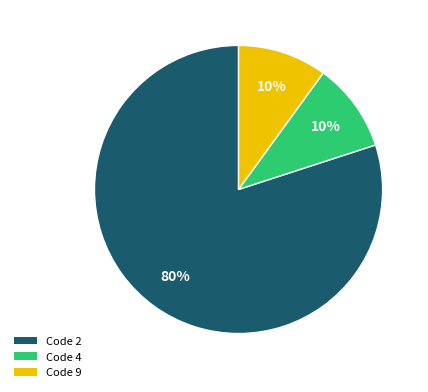

To the nearest percent, what is the average slice percentage?

33%